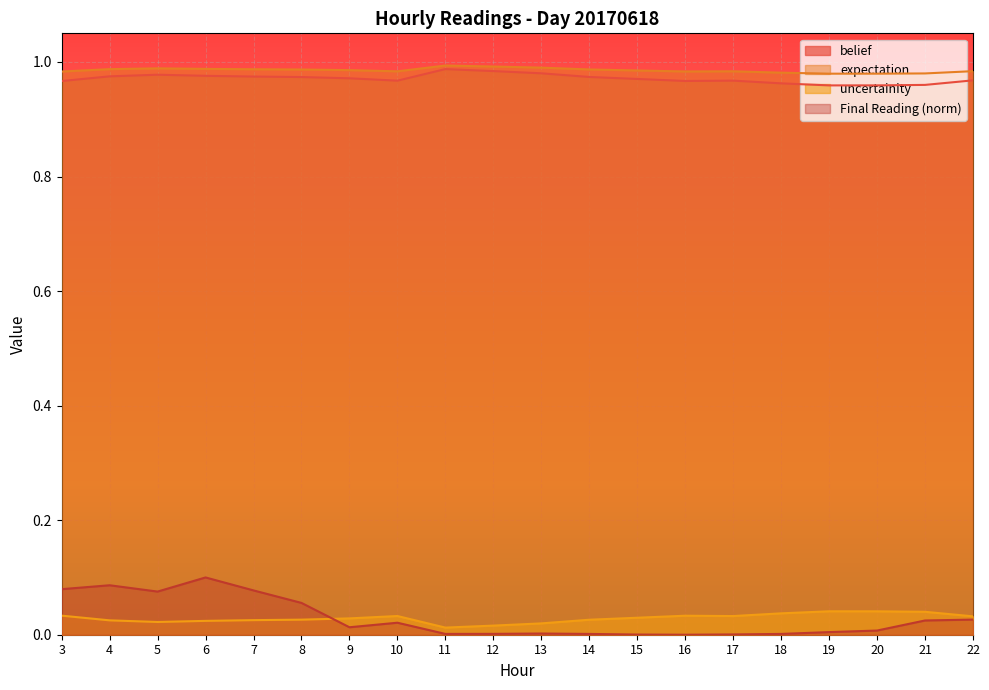

Where is Final Reading nearest to the value 0?

16